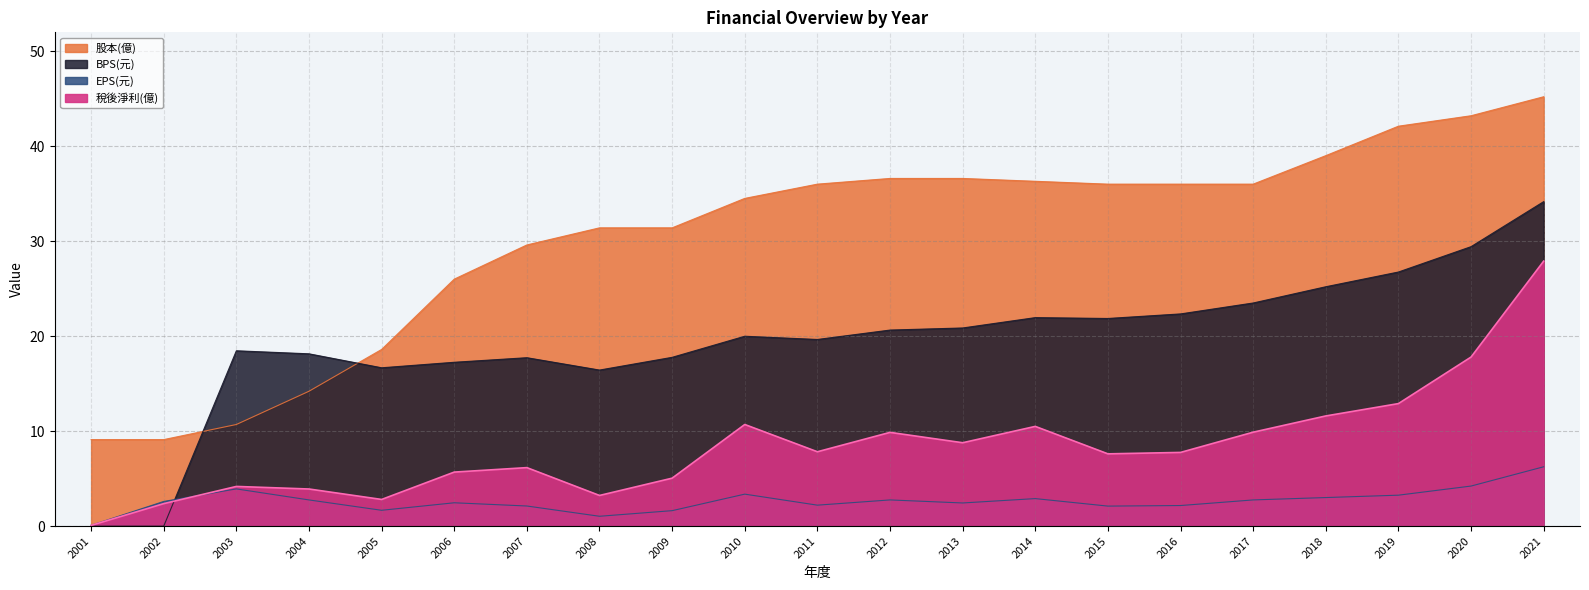

Where is EPS(元) nearest to the value 3?

2018